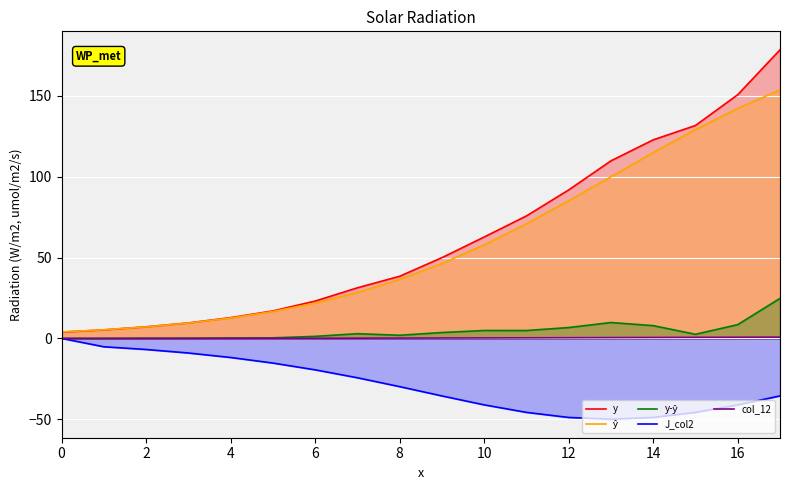

Rank the series by their maximum value, from lowest to highest.

J_col2, col_12, y-ŷ, ŷ, y